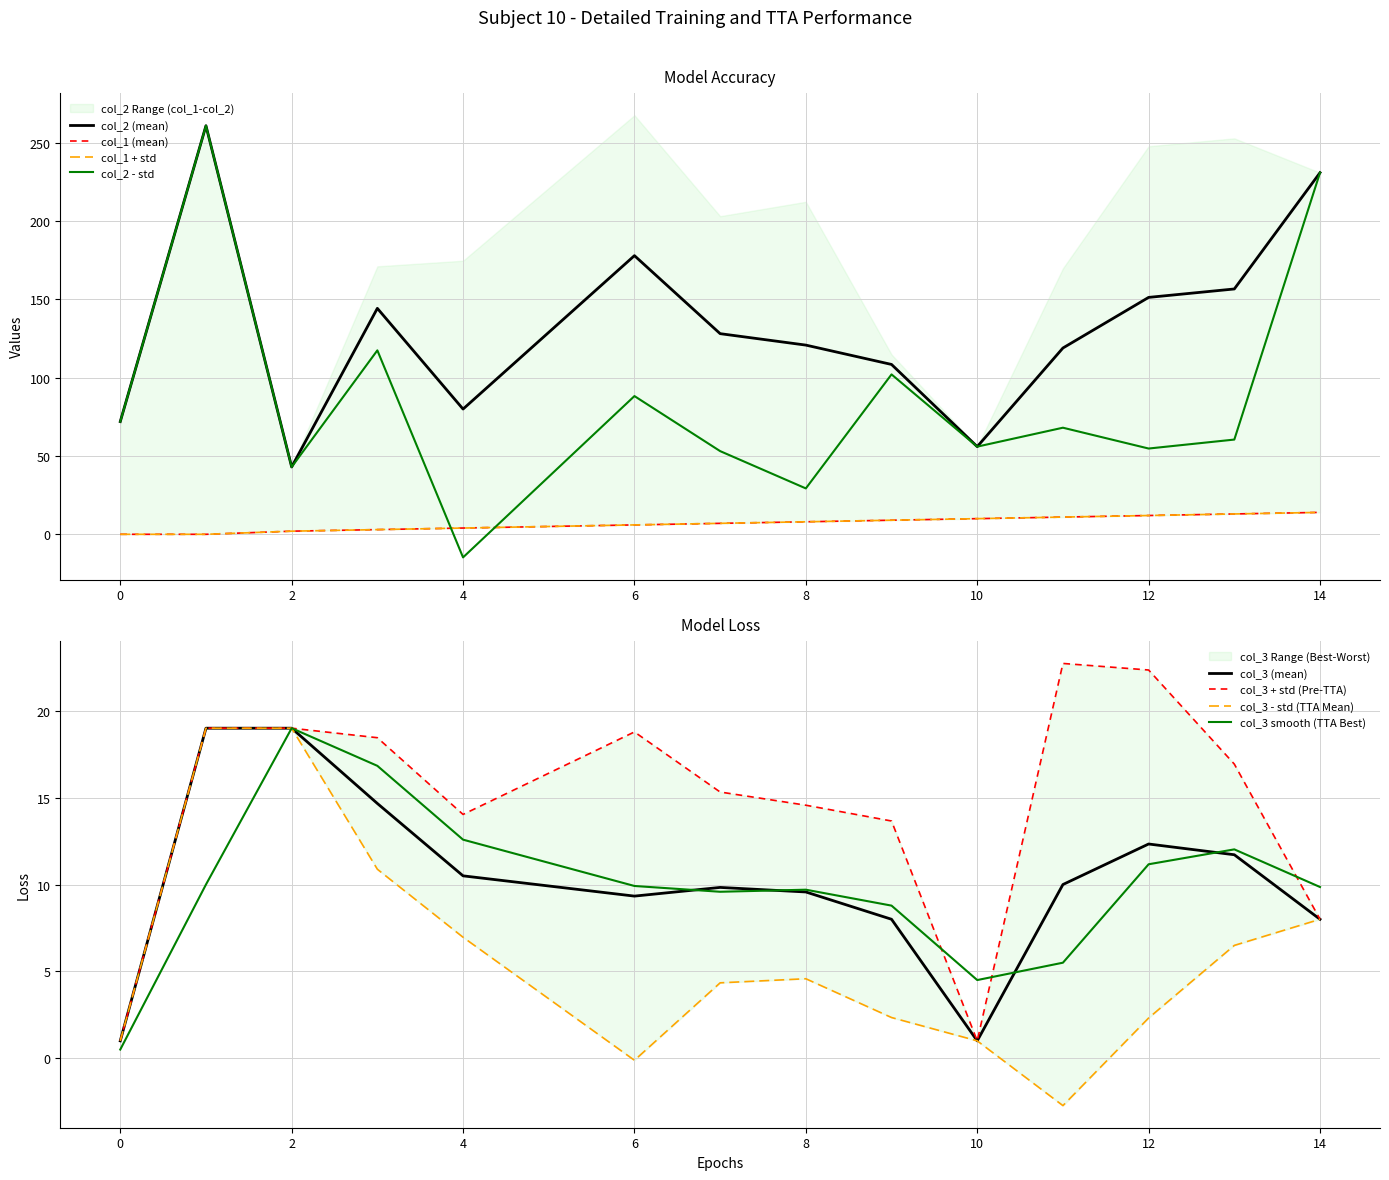

What is the minimum value for col_2 (mean)?

43.0